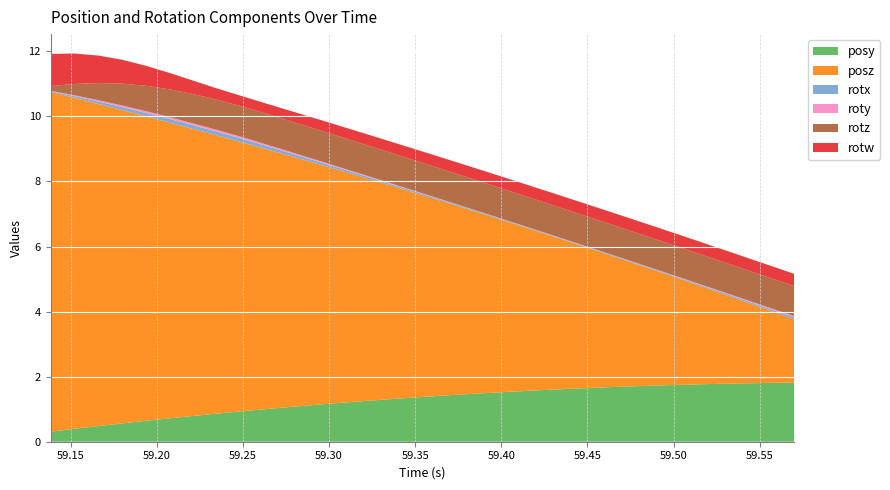

Reading right to left, list all the values displayed in this chart.

posy: 1.8	1.8	1.8	1.8	1.8	1.7	1.7	1.7	1.7	1.6	1.6	1.6	1.5	1.5	1.4	1.4	1.4	1.3	1.2	1.2	1.1	1.1	1.0	0.9	0.9	0.8	0.7	0.6	0.6	0.5	0.4	0.3
posz: 1.9	2.2	2.5	2.8	3.0	3.3	3.6	3.9	4.1	4.4	4.7	5.0	5.3	5.5	5.8	6.1	6.3	6.6	6.9	7.2	7.4	7.7	8.0	8.3	8.5	8.8	9.1	9.4	9.6	9.9	10.2	10.4
rotx: 0.1	0.1	0.0	0.0	0.0	0.0	0.0	0.0	0.0	0.0	0.0	0.0	0.0	0.0	0.0	0.0	0.0	0.0	0.1	0.1	0.1	0.1	0.1	0.1	0.1	0.1	0.1	0.1	0.1	0.1	0.1	0.0
roty: 0.0	0.0	0.0	0.0	0.0	0.0	0.0	0.0	0.0	0.0	0.0	0.0	0.0	0.0	0.0	0.0	0.0	0.0	0.0	0.0	0.0	0.0	0.0	0.1	0.1	0.1	0.1	0.1	0.0	0.0	0.0	0.0
rotz: 0.9	0.9	0.9	0.9	0.9	0.9	0.9	0.9	0.9	0.9	0.9	0.9	0.9	0.9	0.9	0.9	0.9	0.9	0.9	0.9	0.9	0.9	0.9	0.9	0.9	0.9	0.9	0.8	0.7	0.5	0.3	0.1
rotw: 0.4	0.4	0.4	0.4	0.4	0.4	0.4	0.4	0.4	0.4	0.4	0.4	0.4	0.4	0.4	0.4	0.3	0.3	0.3	0.3	0.3	0.3	0.3	0.3	0.3	0.4	0.5	0.6	0.7	0.8	0.9	1.0